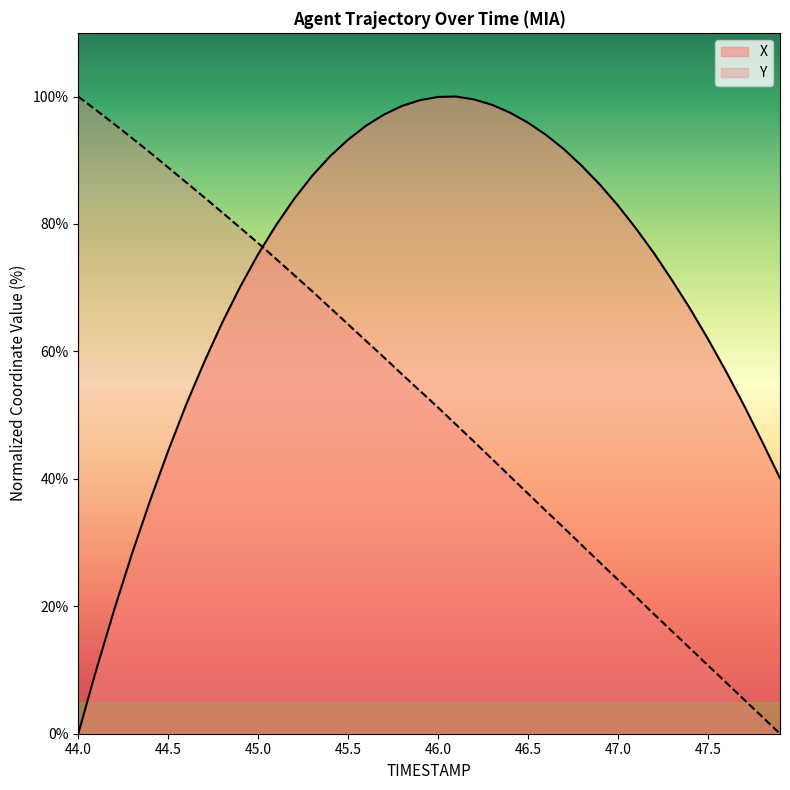

Reading left to right, what are all the values shown in this chart?

X: 0.0	10.0	19.5	28.4	36.7	44.4	51.7	58.3	64.5	70.2	75.3	79.8	84.0	87.6	90.7	93.2	95.4	97.2	98.5	99.4	99.9	100.0	99.5	98.7	97.5	95.9	94.0	91.7	89.1	86.1	82.9	79.3	75.4	71.2	66.7	61.9	56.9	51.5	45.9	40.1
Y: 100.0	97.9	95.7	93.5	91.2	88.9	86.5	84.2	81.8	79.4	77.0	74.5	72.0	69.4	66.8	64.2	61.6	59.0	56.4	53.8	51.2	48.5	45.8	43.1	40.4	37.7	35.0	32.3	29.6	26.8	24.2	21.5	18.8	16.1	13.4	10.7	8.0	5.4	2.7	0.0